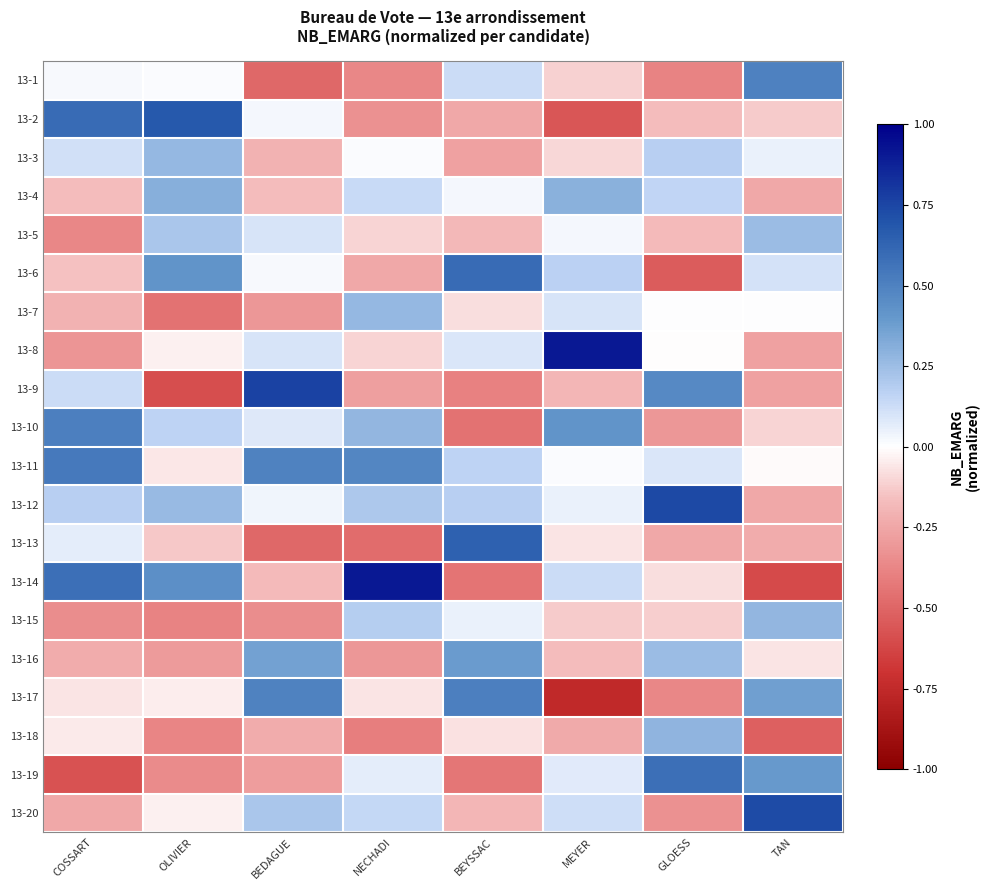

At how many categories does at least one series exceed 0?

8